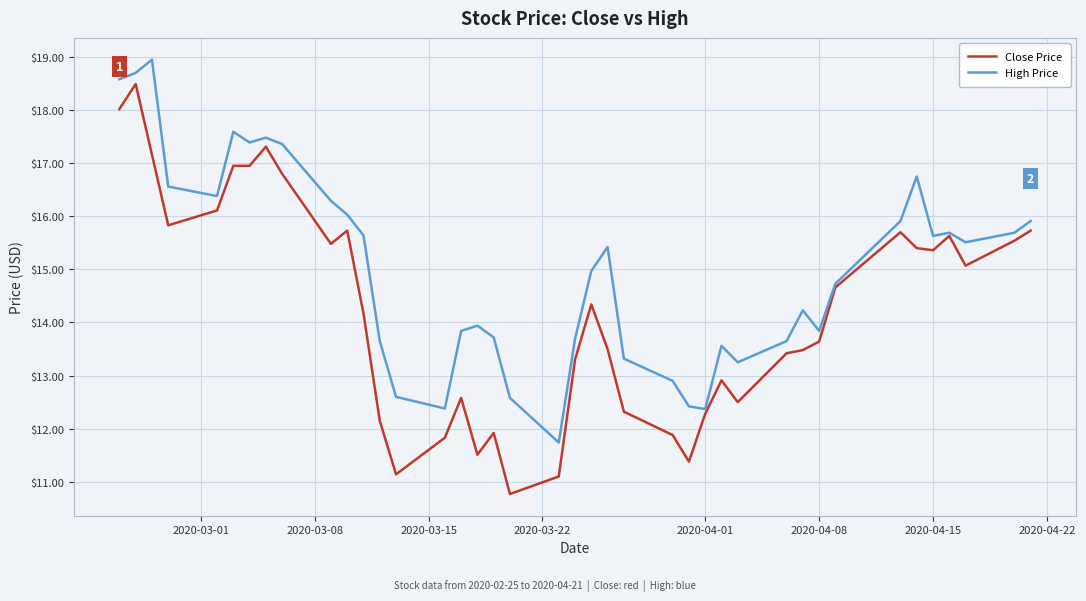

Which series has the widest spread of values?

Close Price